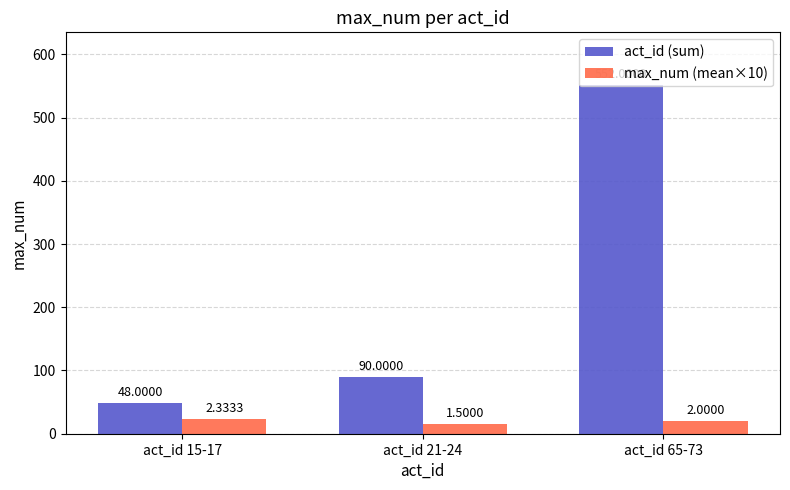

What position from the right is act_id 21-24?

2